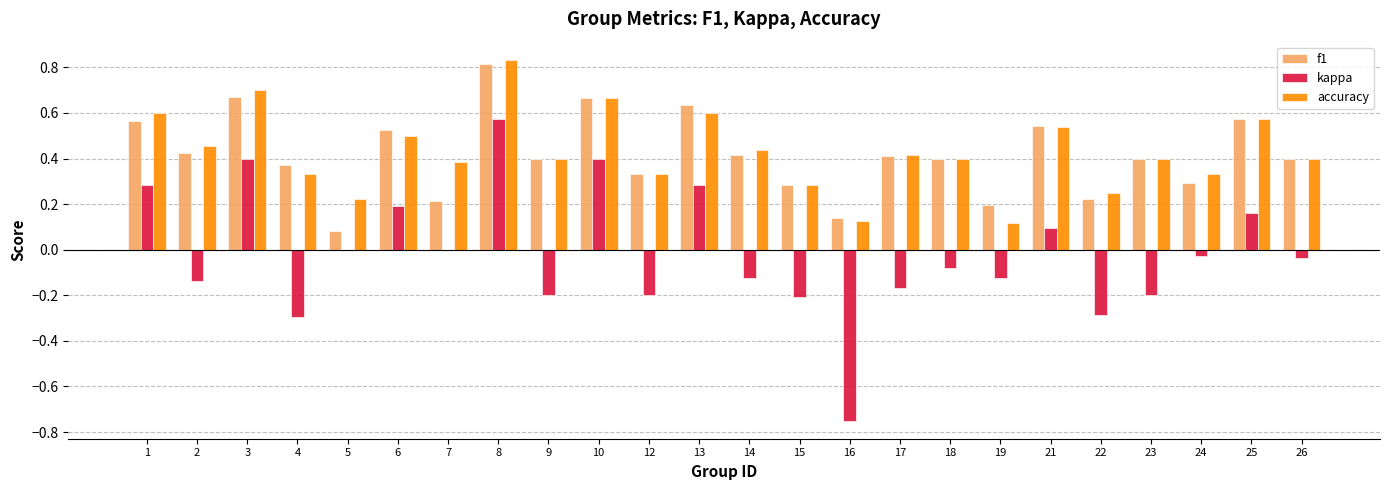

At which label does kappa reach its peak?

8